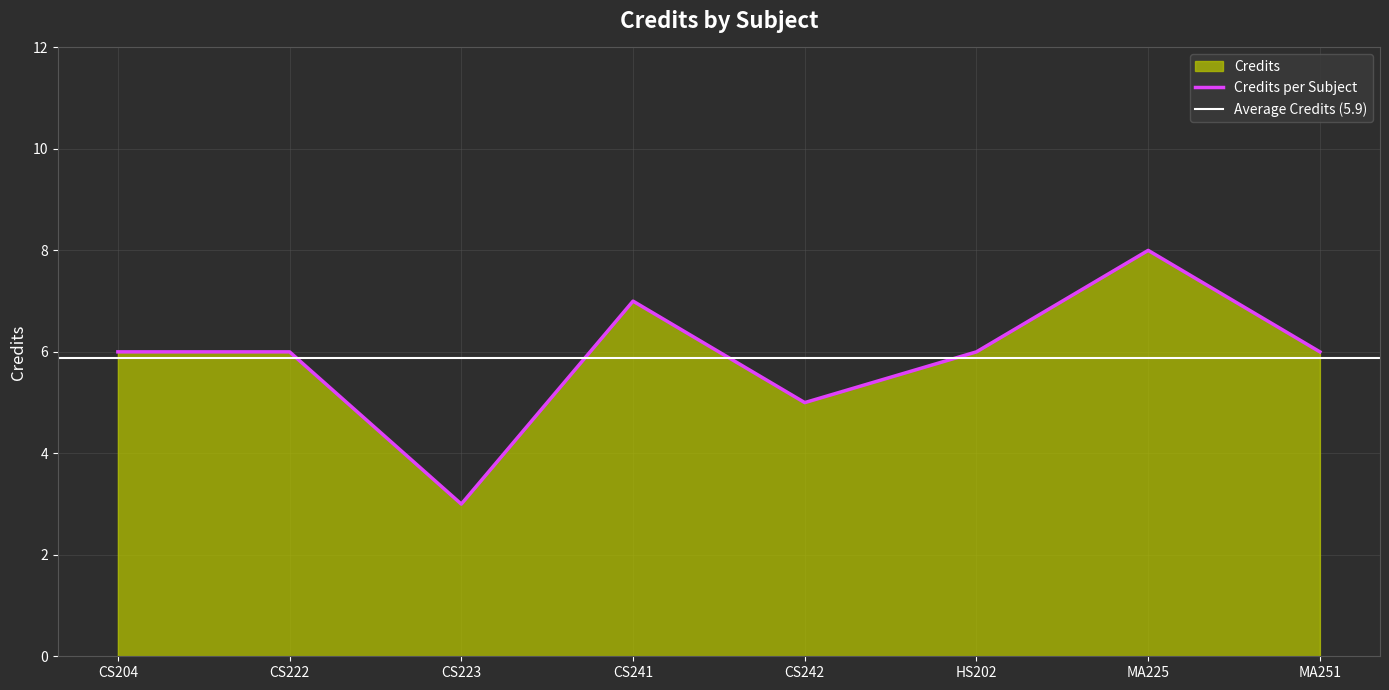

List the labels in order of value, largest first.

MA225, CS241, CS204, CS222, HS202, MA251, CS242, CS223